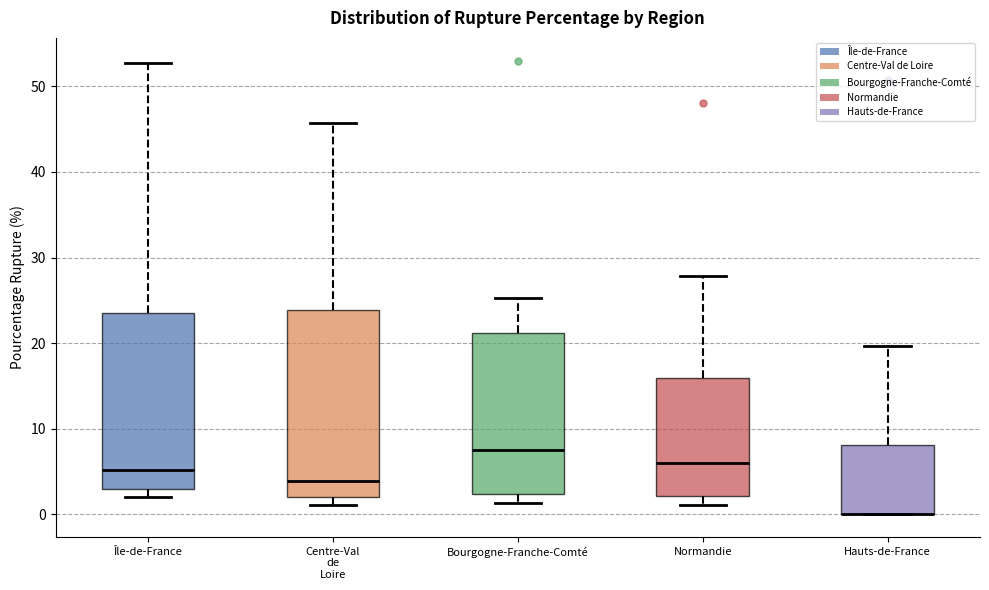

Where is the upper edge of the box for Centre-Val de Loire on the y-axis? The values are not printed on the chart, so give them approximately, as read against the axis.

24